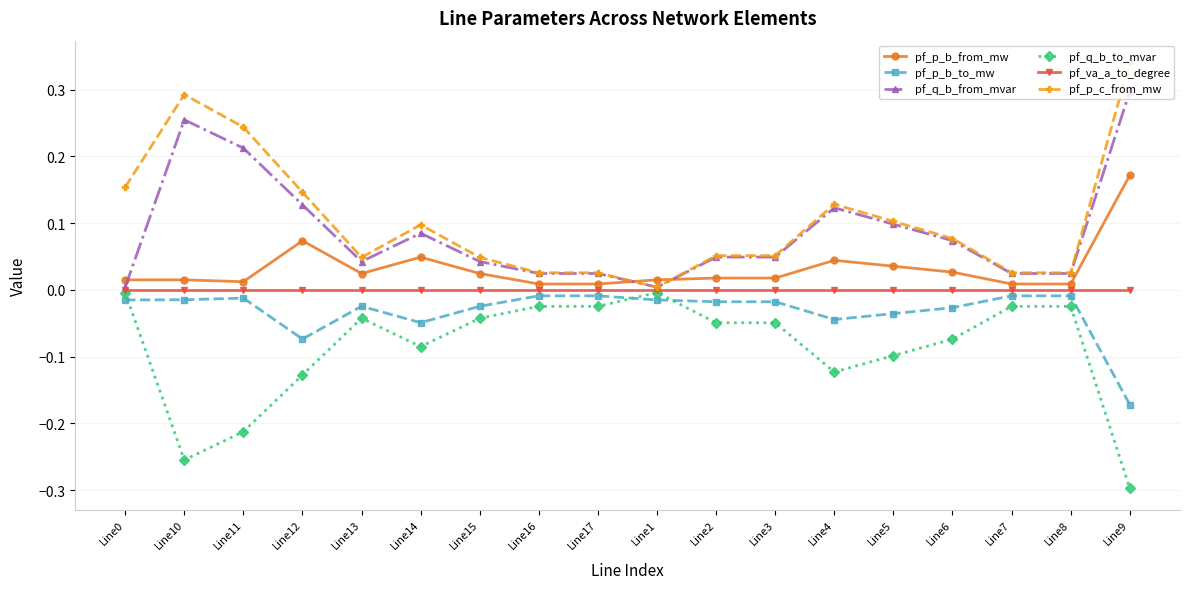

Is the value of pf_va_a_to_degree at Line10 greater than the value of pf_p_b_from_mw at Line3?

No